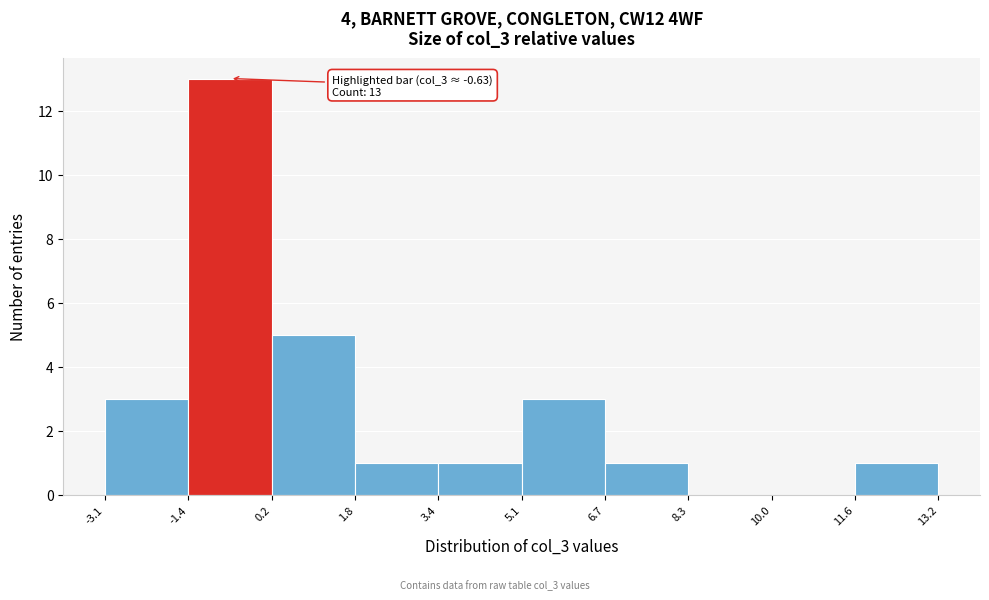

Which range on the x-axis has the tallest bar?

-1.4 to 0.2